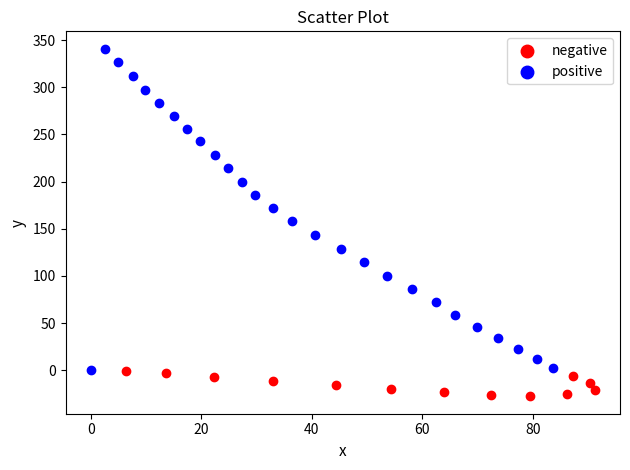

What are all the series names shown in the legend?

negative, positive